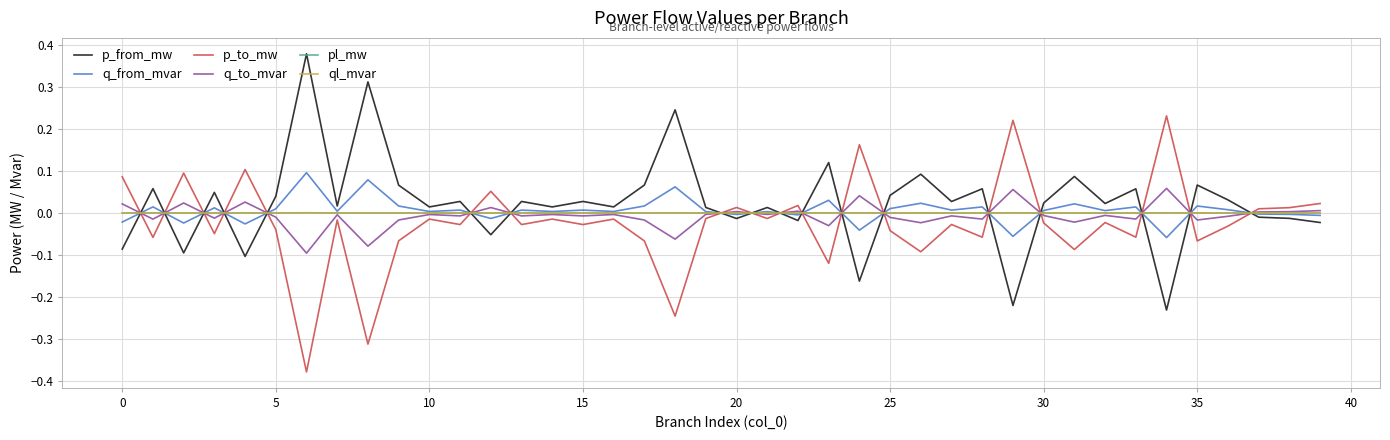

True or false: p_to_mw and q_from_mvar cross at least once.

True